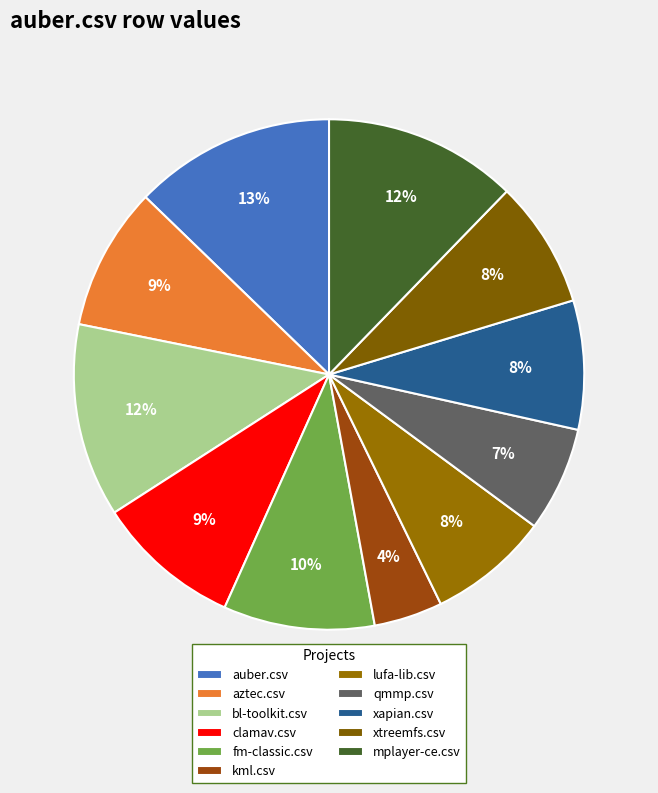

Is it true that kml.csv is 1% of the pie?

False